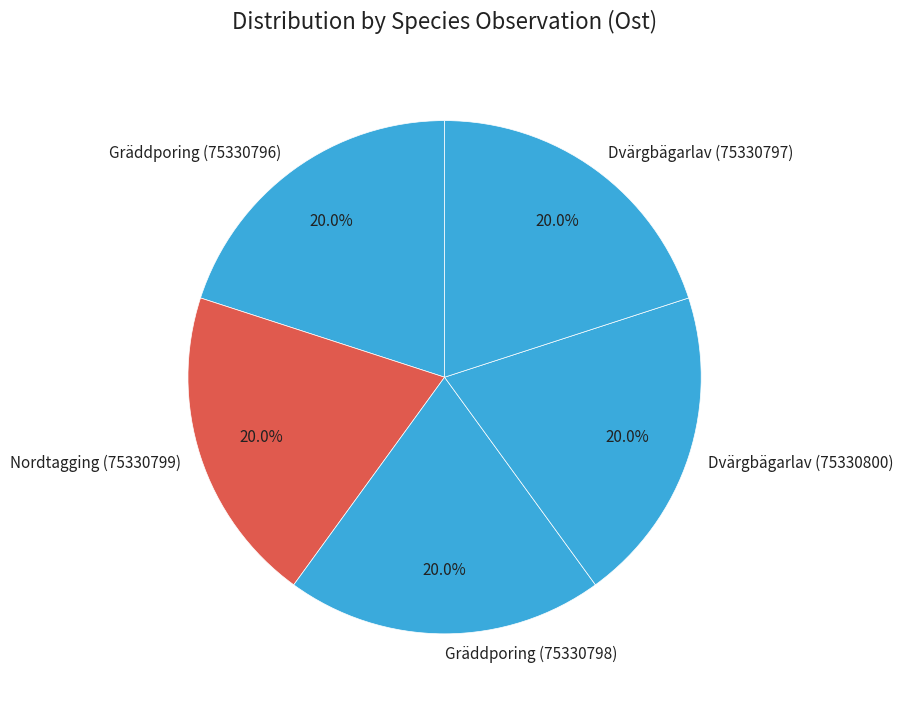

To the nearest percent, what percentage of the pie is Dvärgbägarlav (75330797)?

20%